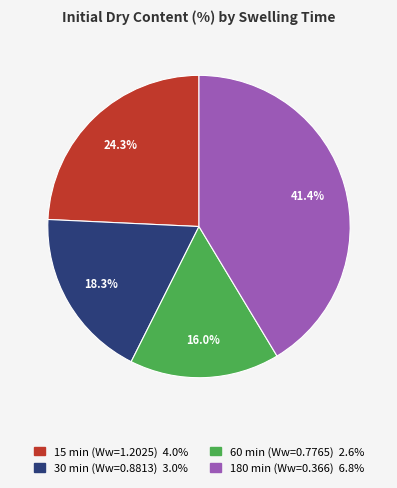

Which has a higher value, 15 min (Ww=1.2025) or 60 min (Ww=0.7765)?

15 min (Ww=1.2025)